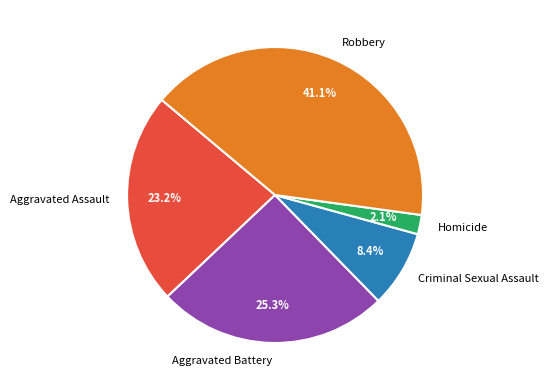

True or false: Aggravated Battery accounts for 25% of the total.

True